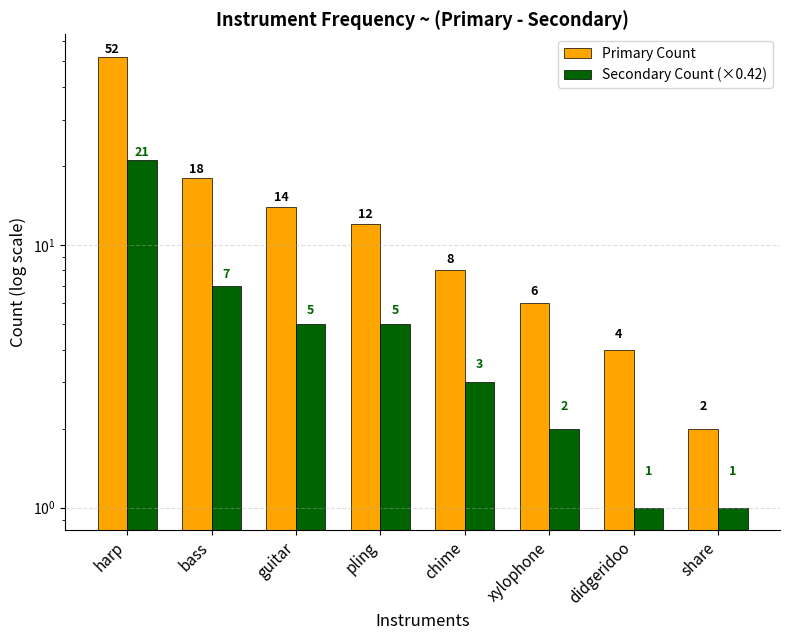

What is the smallest value displayed?

1